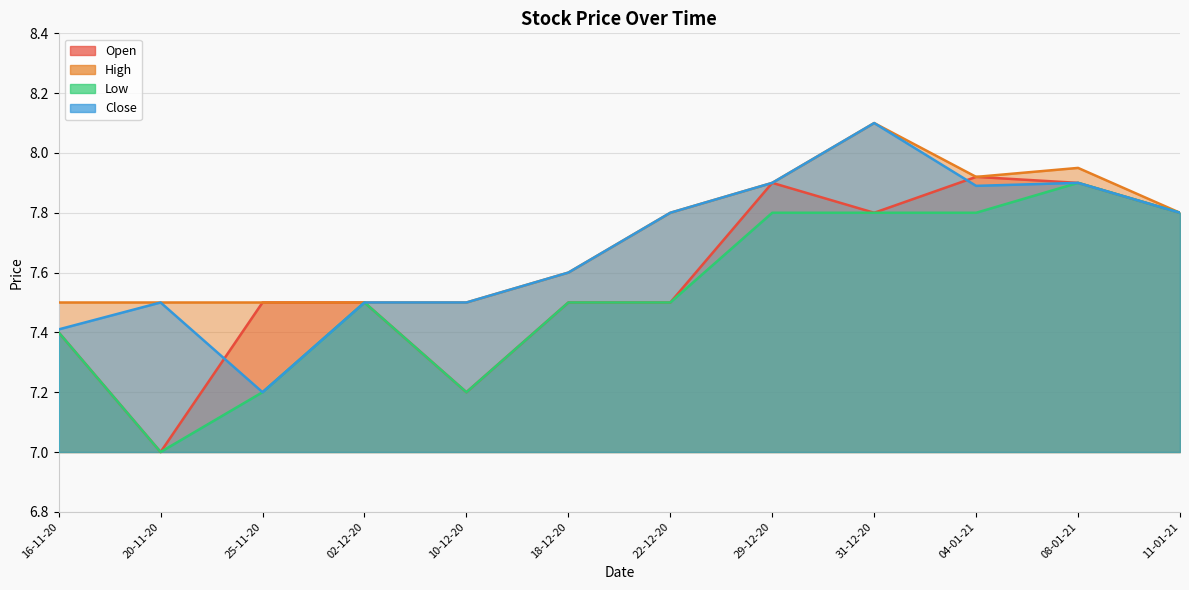

Reading left to right, extract all data points from this chart.

Open: 7.4	7.0	7.5	7.5	7.2	7.5	7.5	7.9	7.8	7.9	7.9	7.8
High: 7.5	7.5	7.5	7.5	7.5	7.6	7.8	7.9	8.1	7.9	8.0	7.8
Low: 7.4	7.0	7.2	7.5	7.2	7.5	7.5	7.8	7.8	7.8	7.9	7.8
Close: 7.4	7.5	7.2	7.5	7.5	7.6	7.8	7.9	8.1	7.9	7.9	7.8